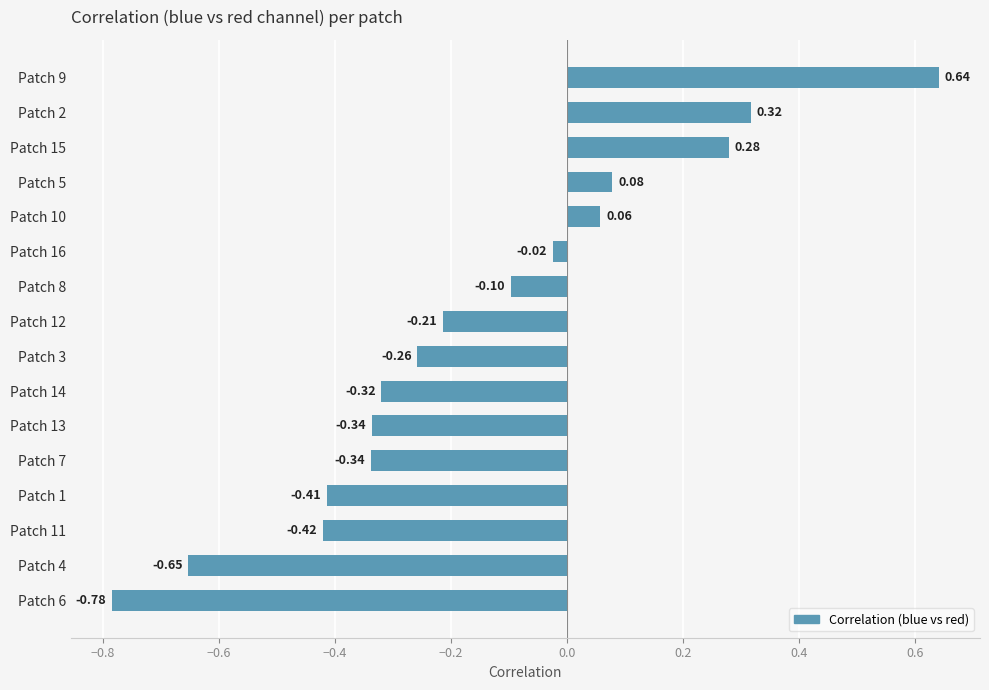

At which category does the chart reach its peak across all series?

Patch 9